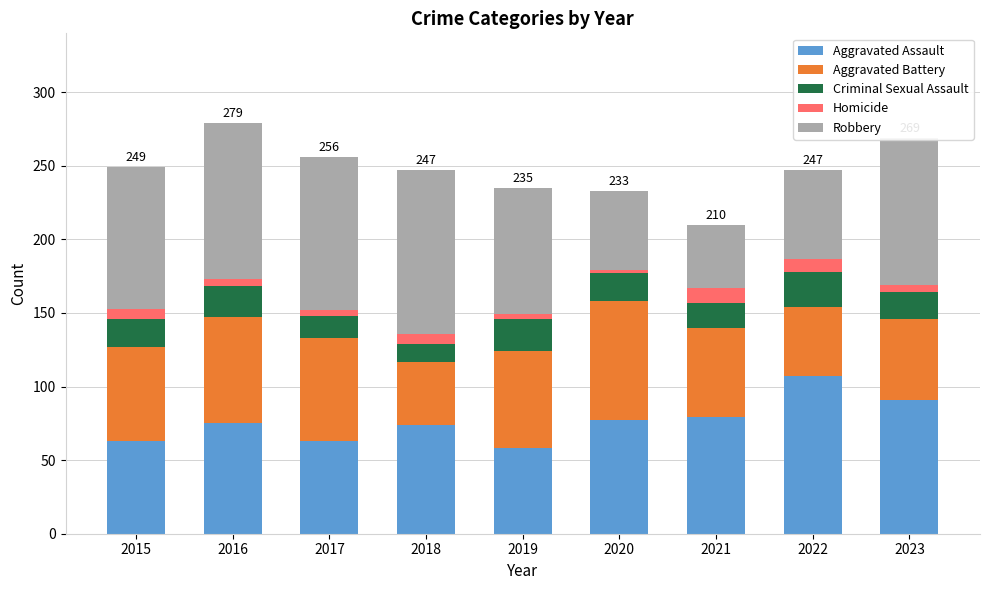

The Aggravated Assault series shows 98 at 2016. True or false?

False